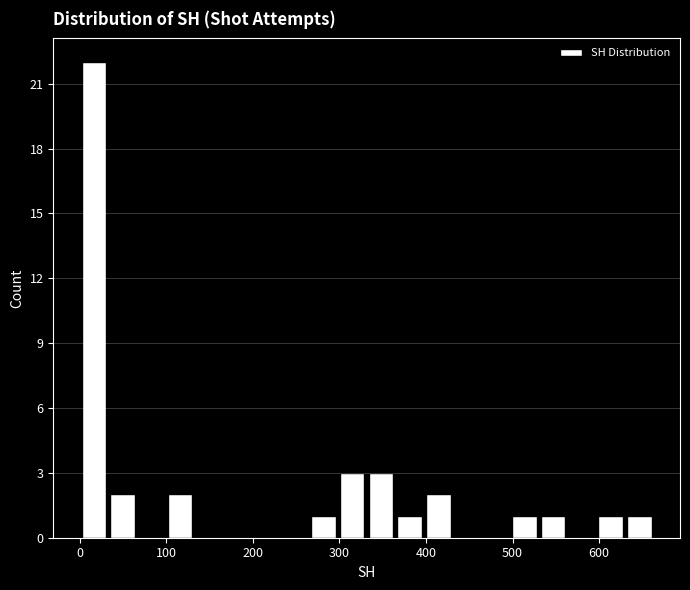

Read against the x-axis, roughly where is the centre of the tallest bar?

20